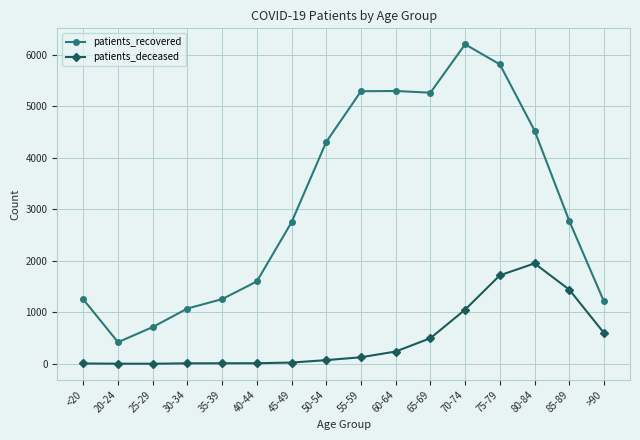

What is the approximate value of patients_recovered at >90, to the nearest 100?

1200